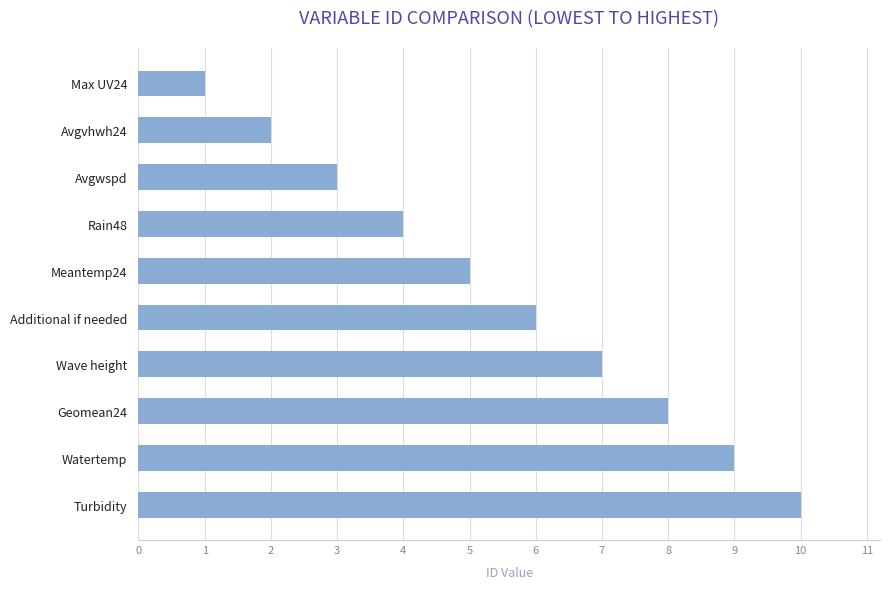

Reading top to bottom, extract all data points from this chart.

1	2	3	4	5	6	7	8	9	10